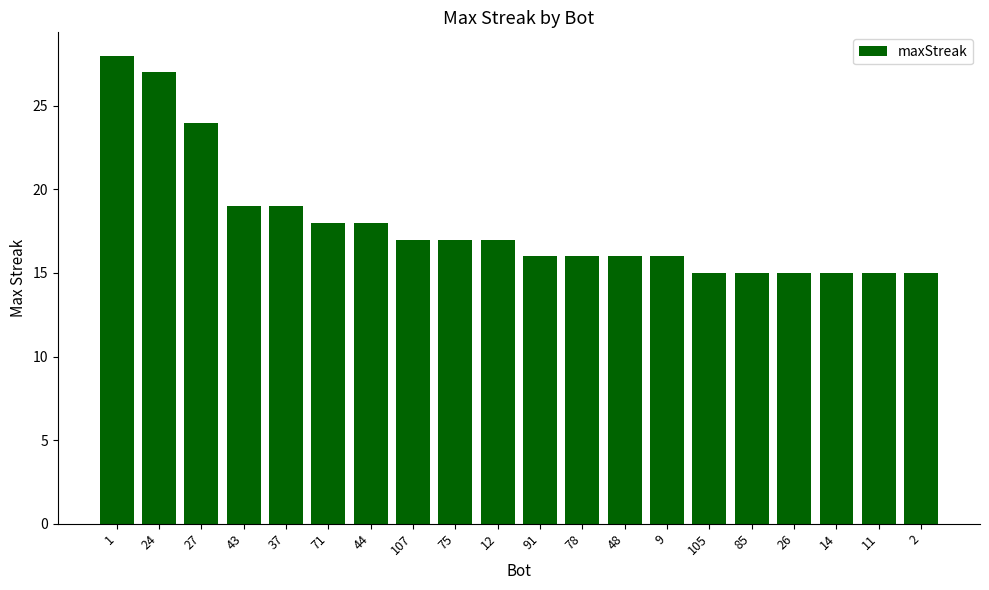

What position from the right is 44?

14